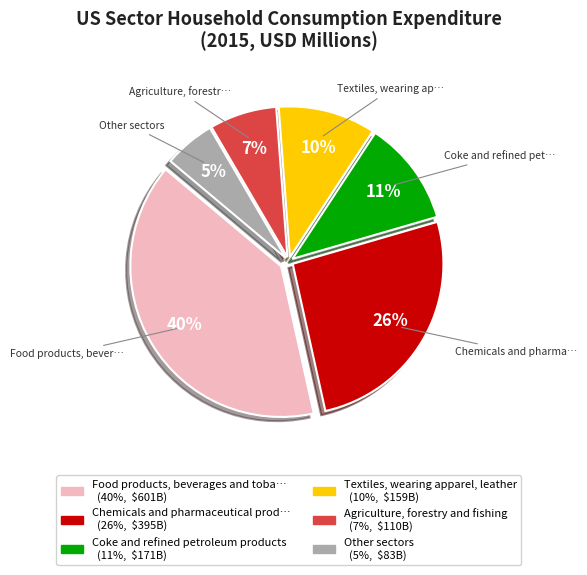

To the nearest percent, what is the average slice percentage?

17%